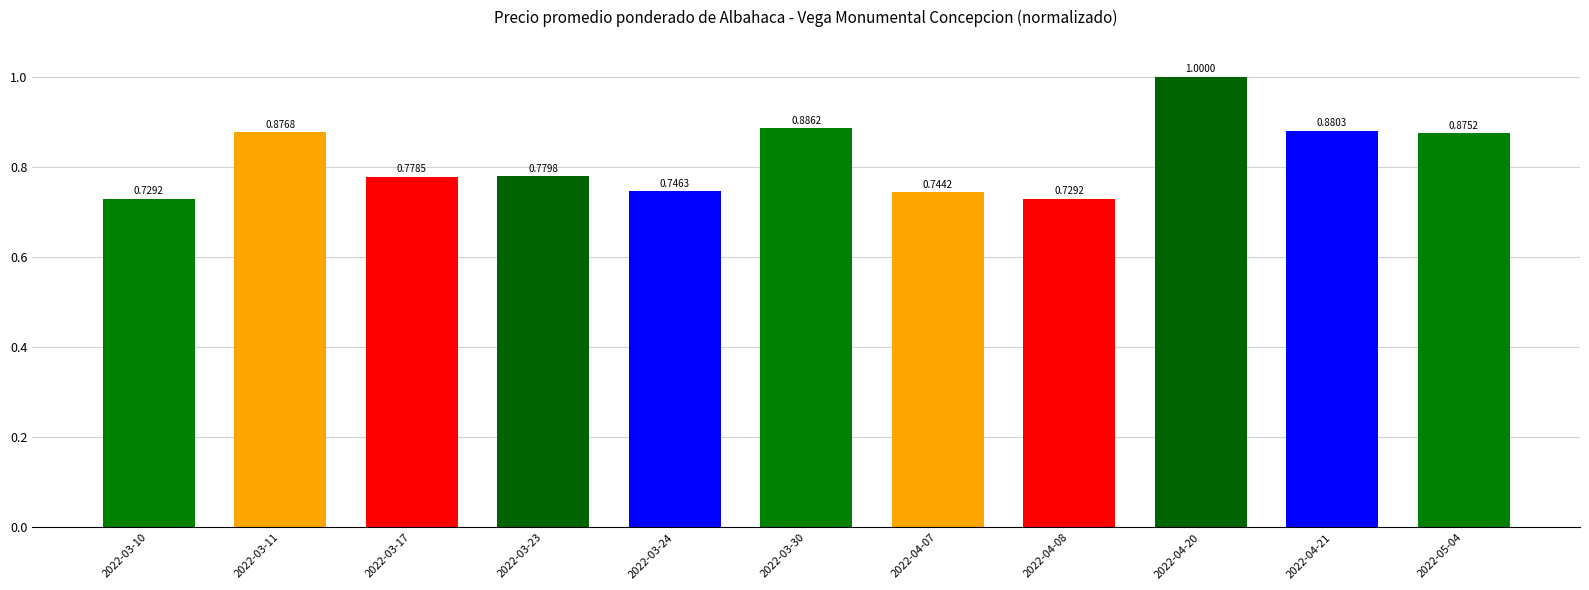

What is the greatest value displayed?

1.0